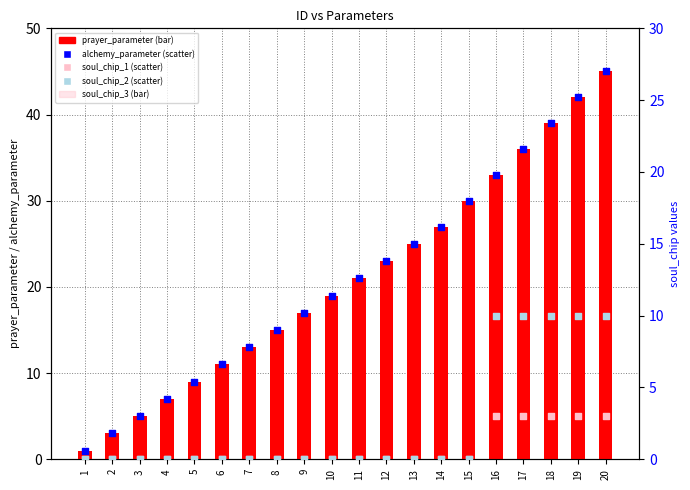

Which series has the largest total across all categories?

prayer_parameter